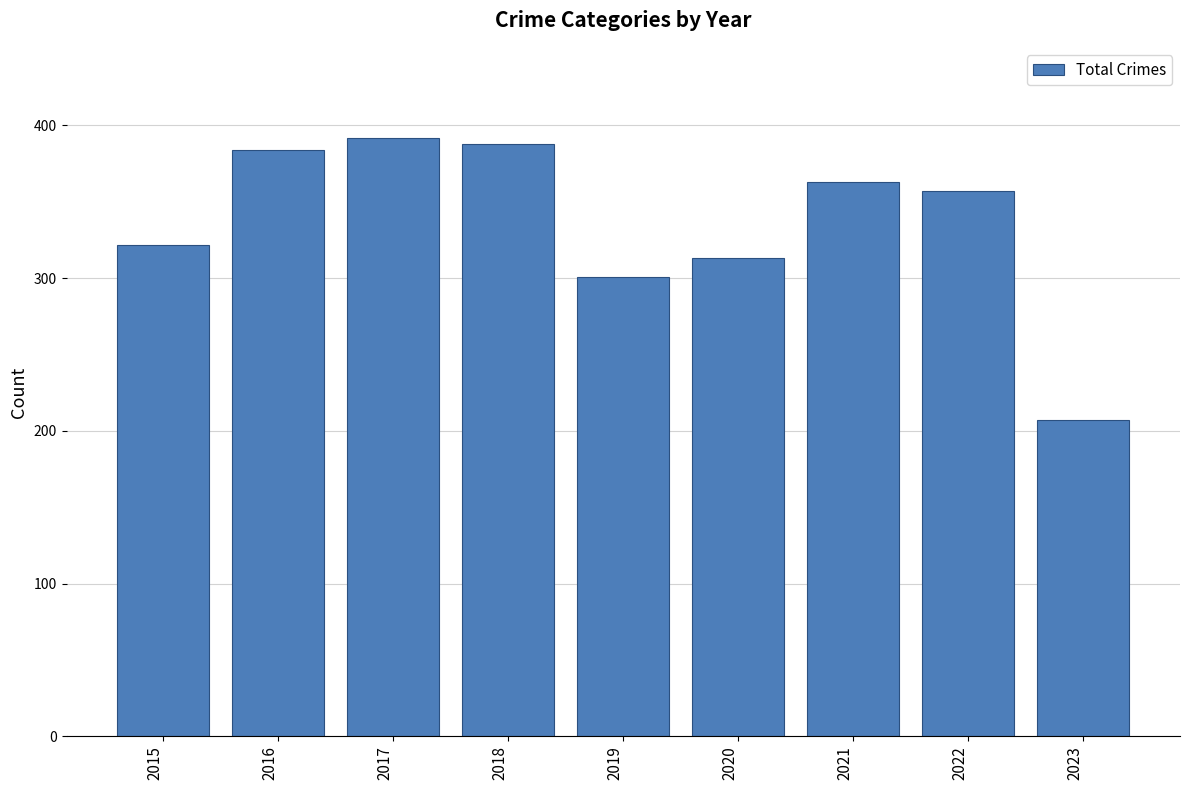

Which label corresponds to the largest value in the chart?

2017